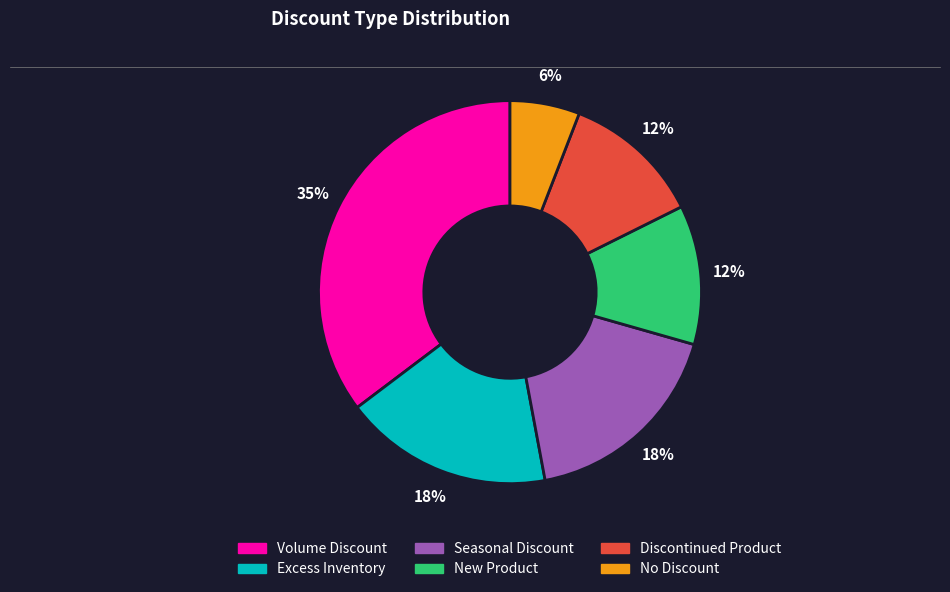

The Excess Inventory slice represents 18% of the pie. True or false?

True